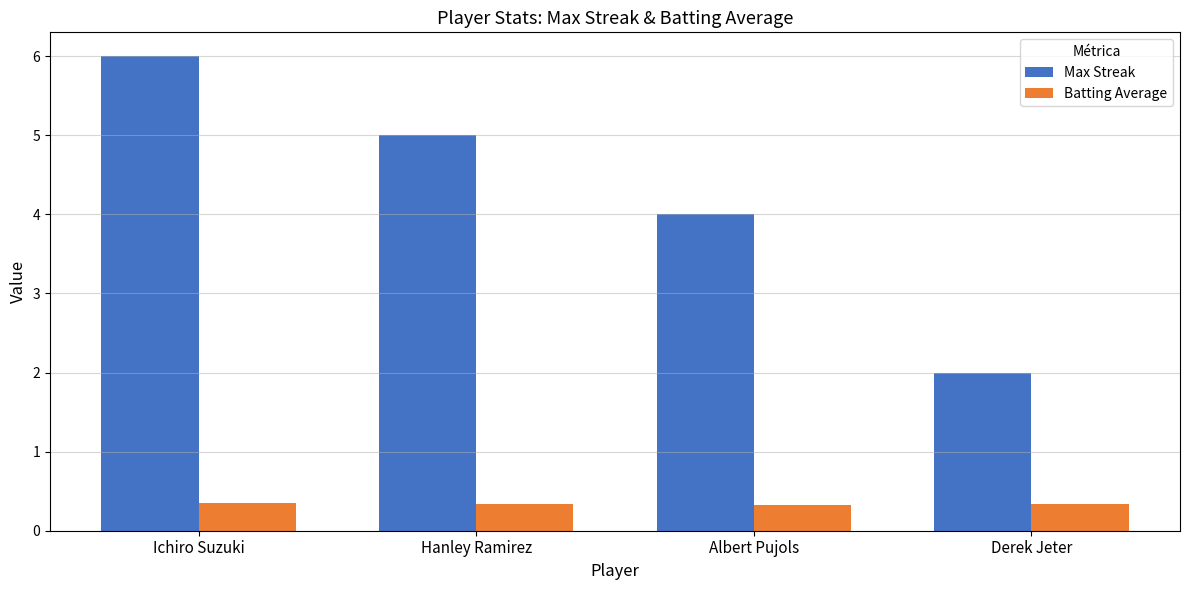

Is the value of Max Streak at Hanley Ramirez greater than the value of Batting Average at Derek Jeter?

Yes